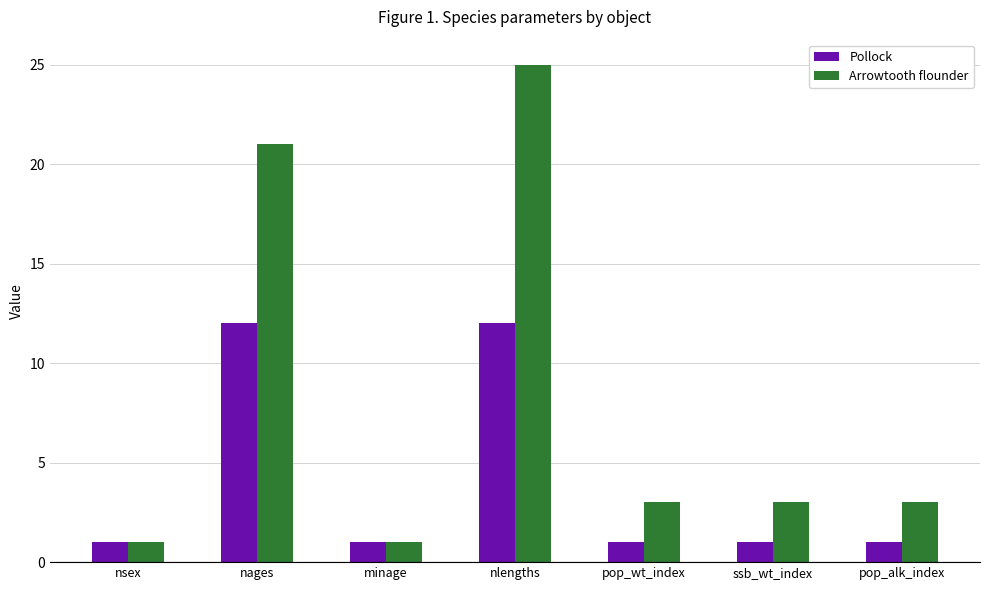

How many distinct data groups are displayed?

2